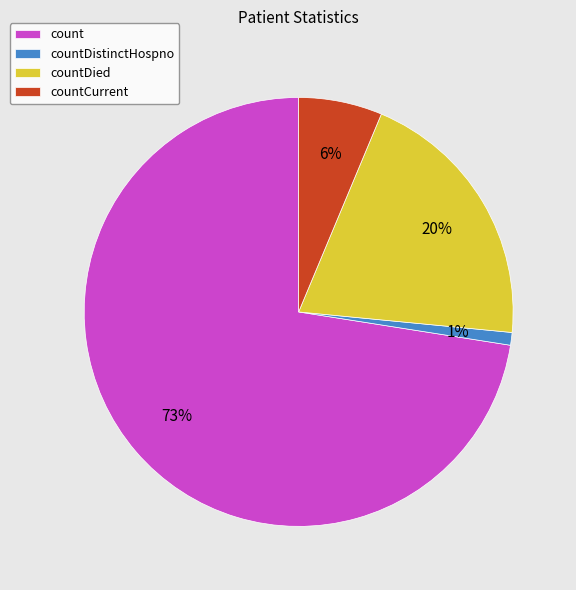

Does count account for over 50% of the chart?

Yes